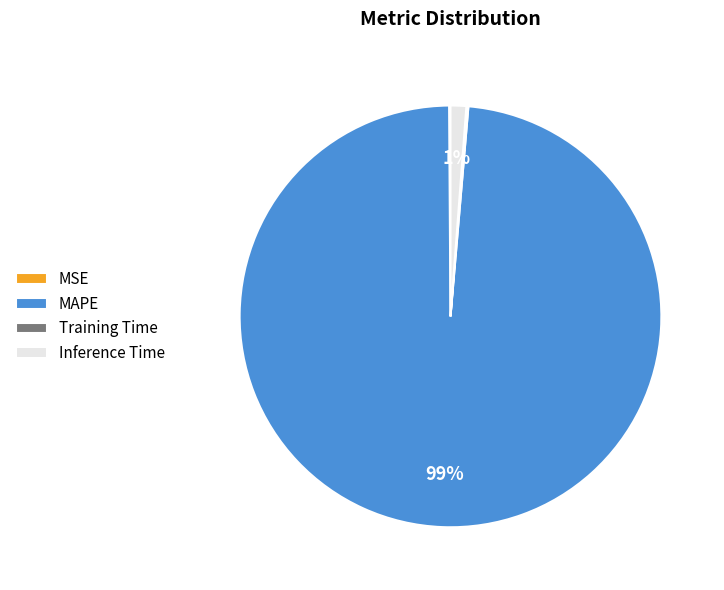

What is the largest slice in the pie chart?

MAPE